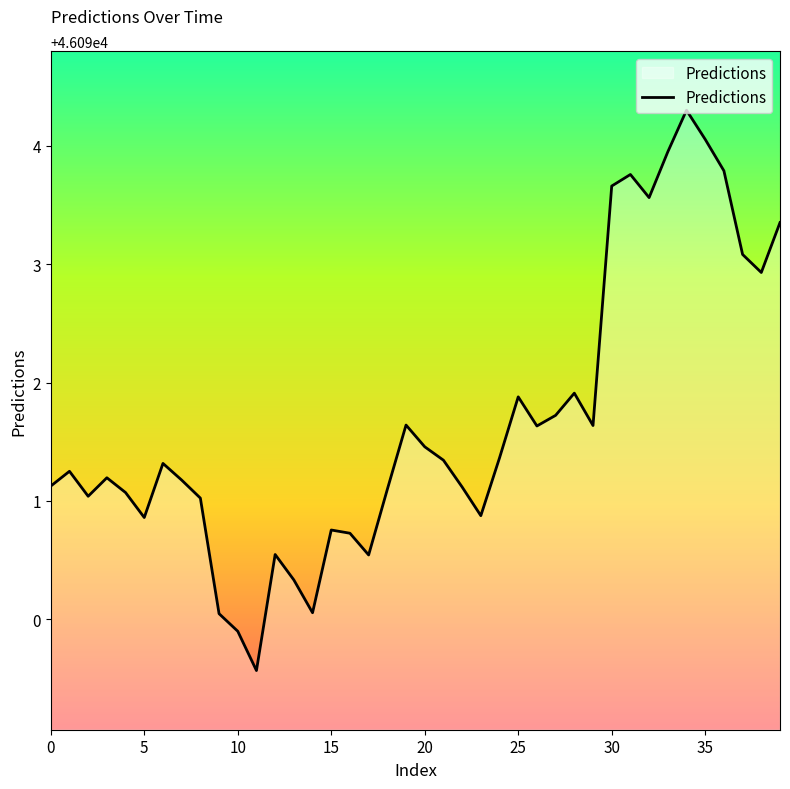

What is the maximum value shown in the chart?

46094.3